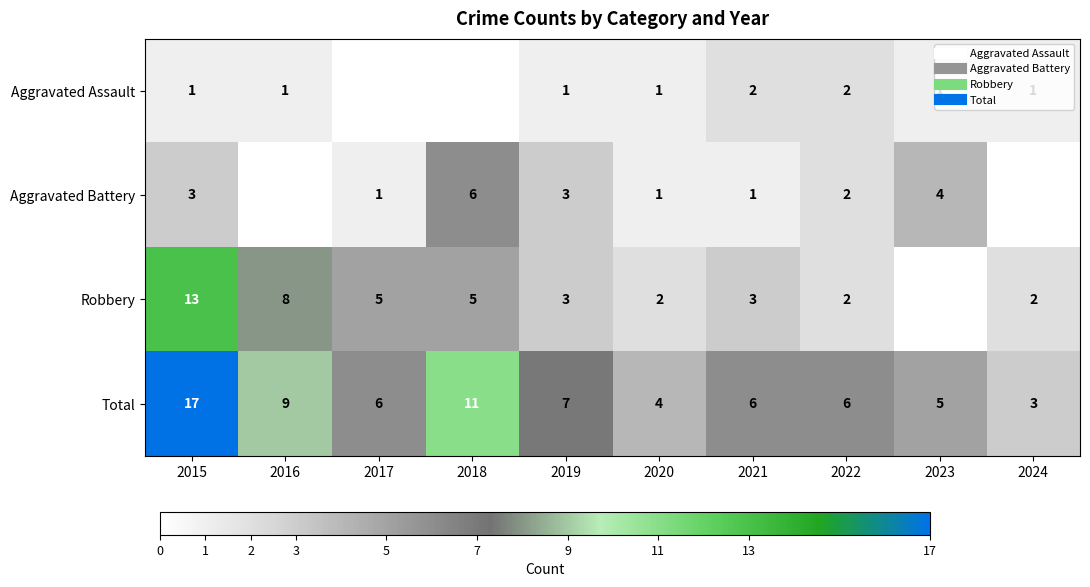

What is the greatest value displayed?

17